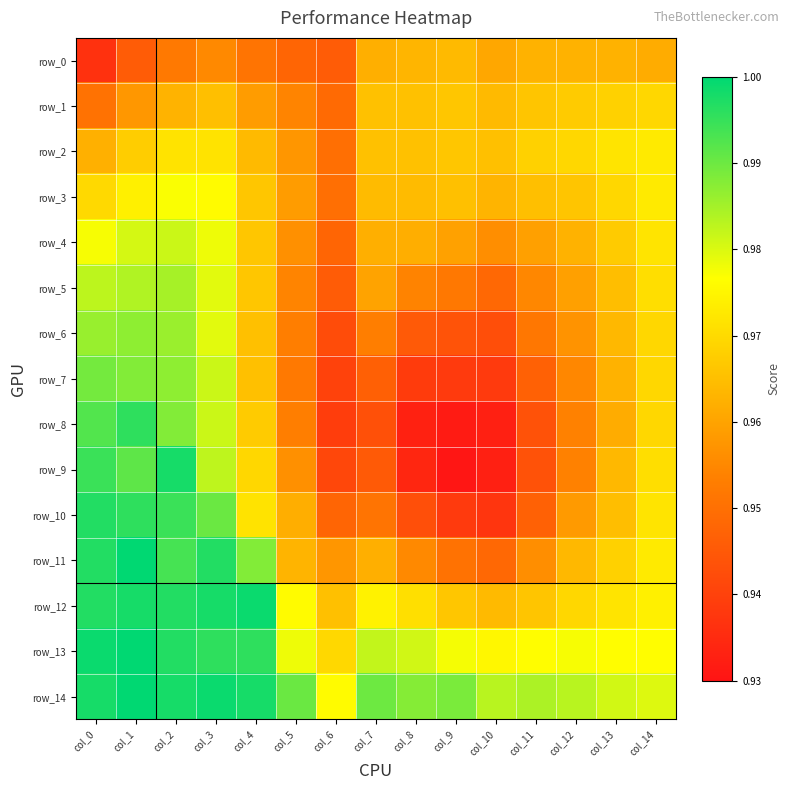

How many data points does each series have?

15